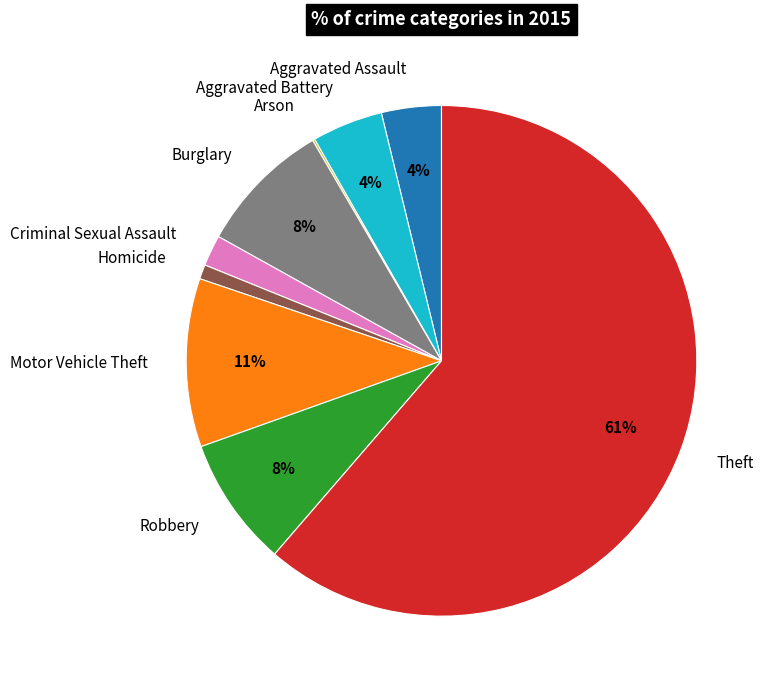

Between Criminal Sexual Assault and Theft, which is larger?

Theft